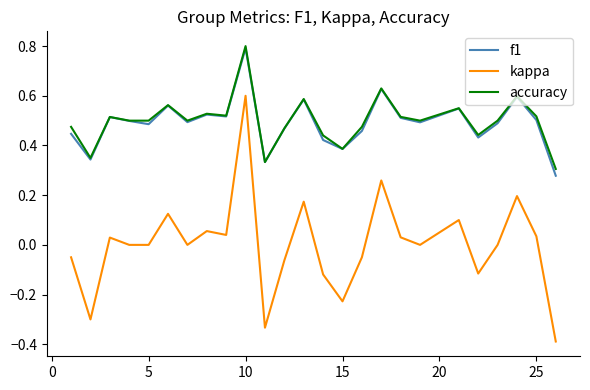

Which series has the widest spread of values?

kappa